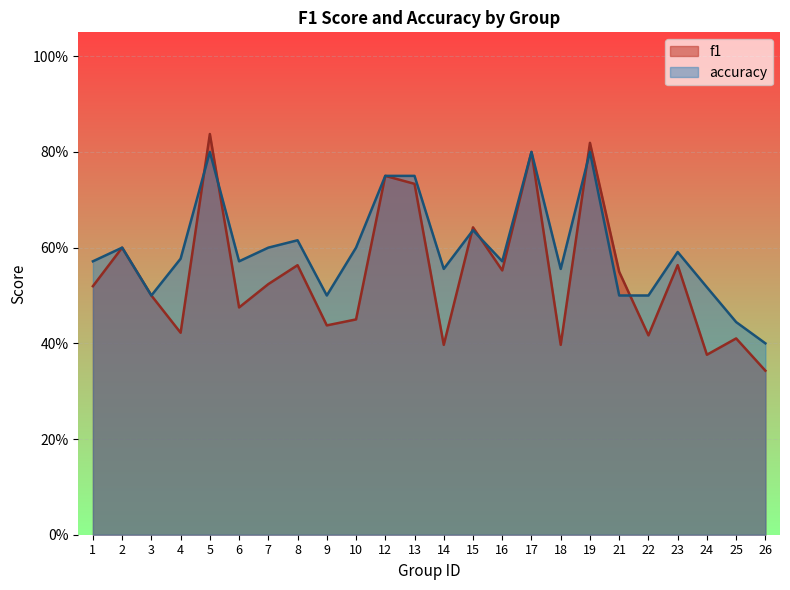

True or false: accuracy has more than 1 points higher than both neighbors.

True